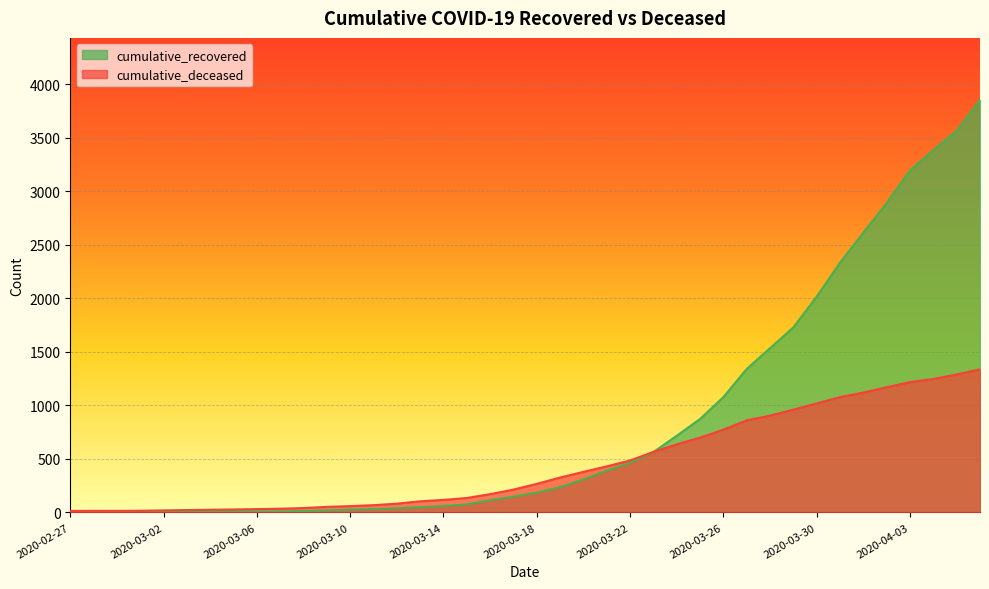

The value of cumulative_recovered at 2020-03-01 is 3. True or false?

True